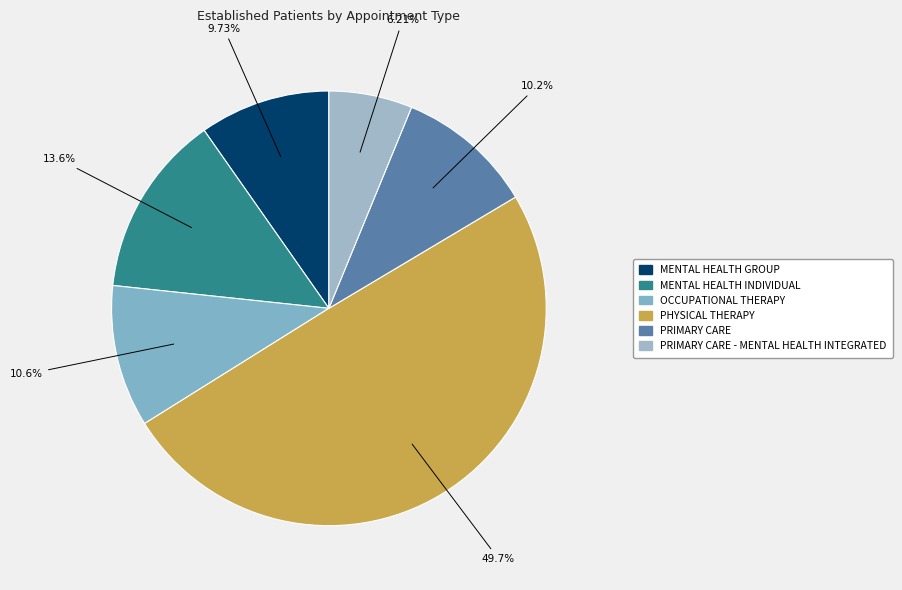

How many segments does this pie chart have?

6